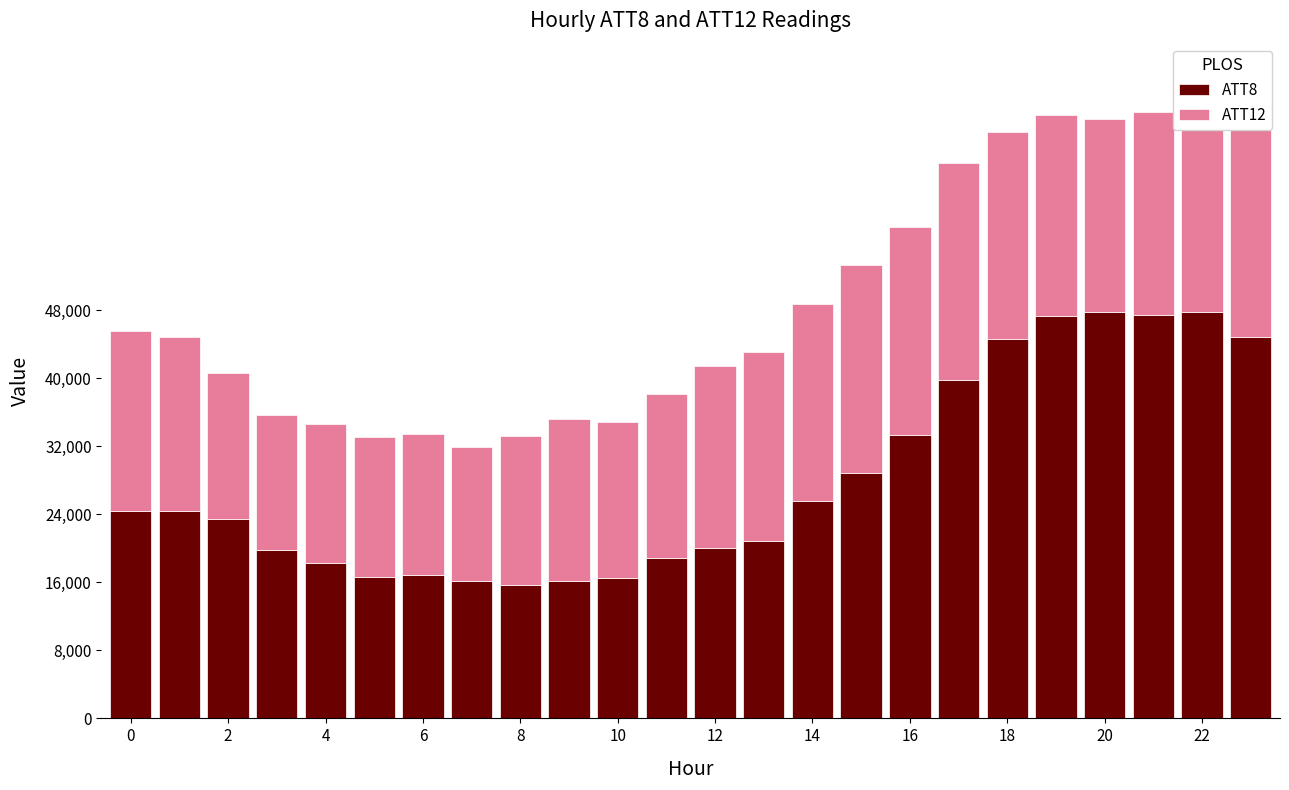

What is the highest value of the ATT8 series?

47800.0